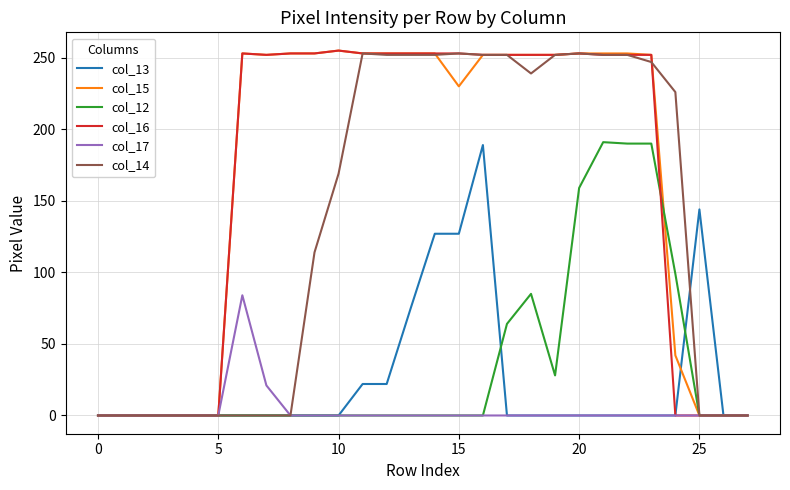

What is the highest value of the col_13 series?

189